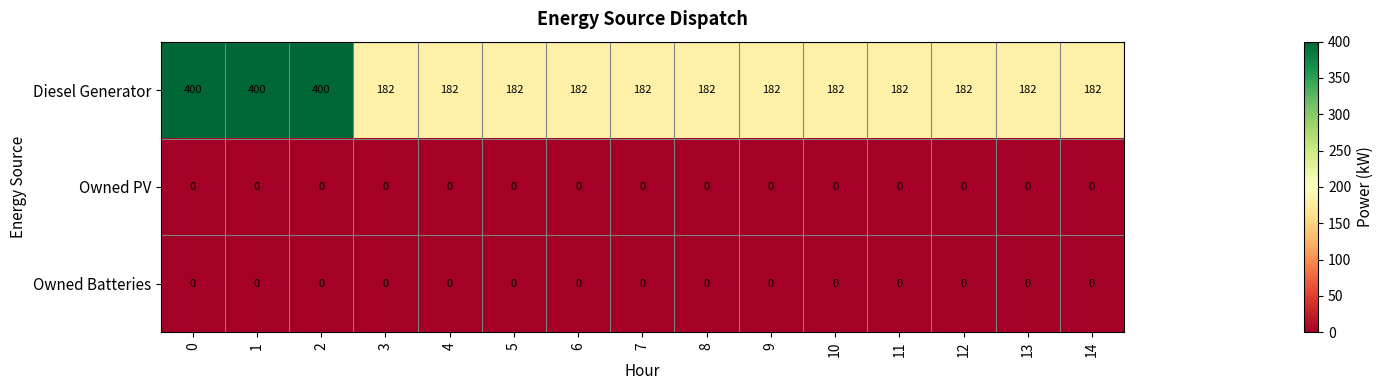

Is it true that Owned PV equals 0 at 2?

True